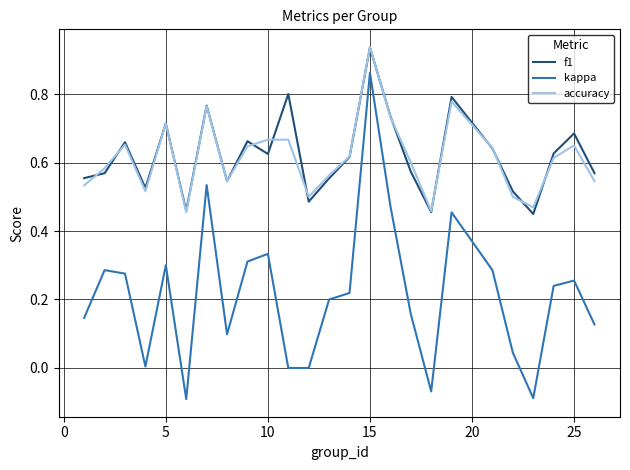

True or false: kappa and accuracy intersect in this chart.

False